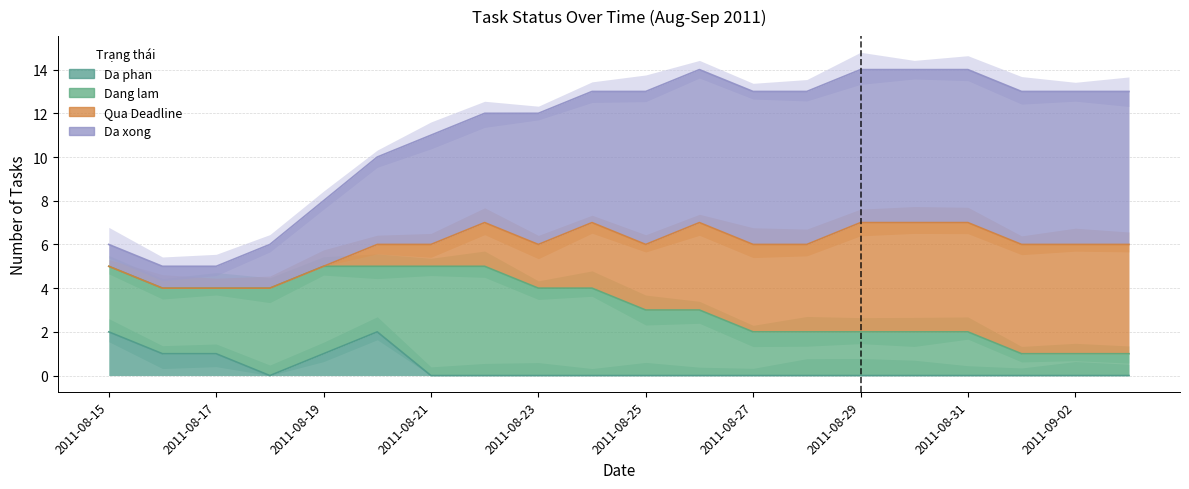

What position from the left is 2011-09-02?

19